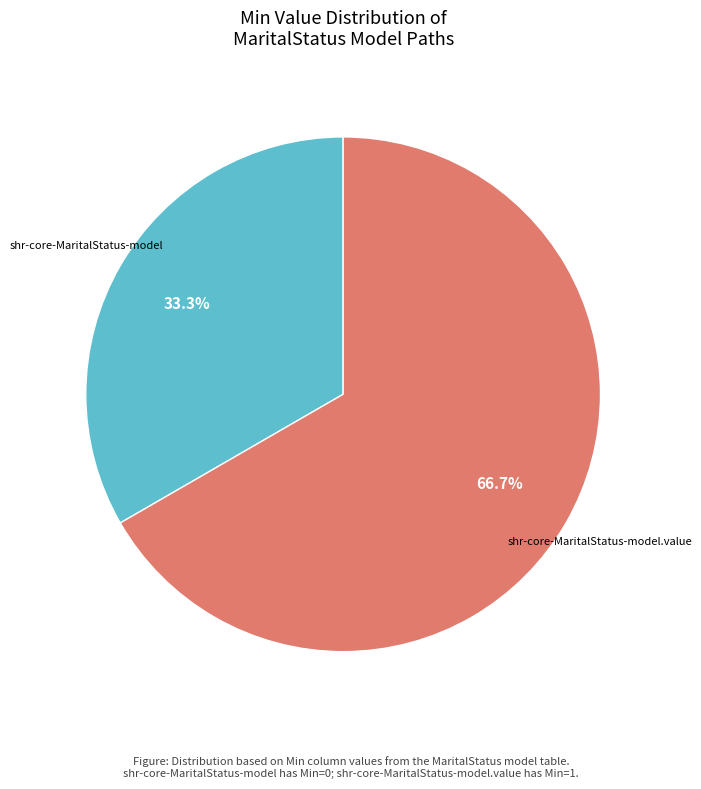

Is there a majority slice in this chart?

Yes